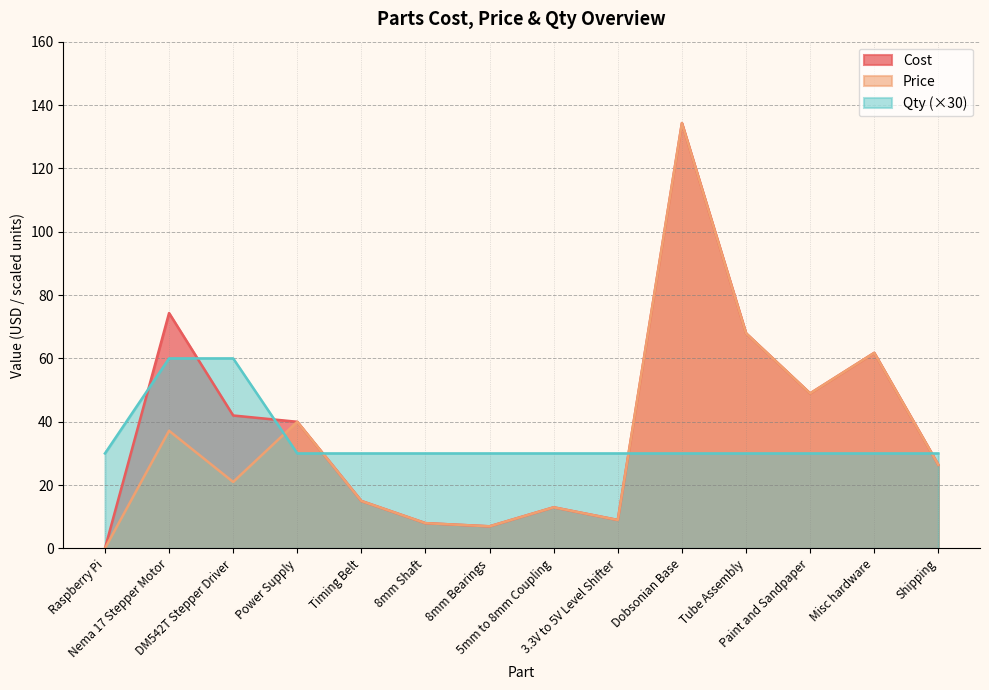

What is the minimum value for Qty?

30.0